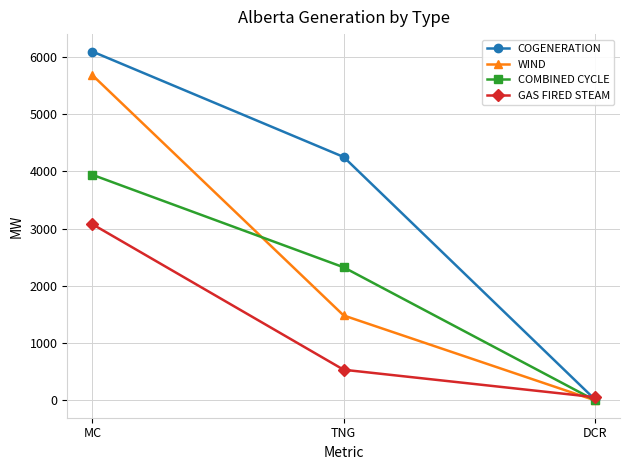

What is the sum of all COMBINED CYCLE values?

6267